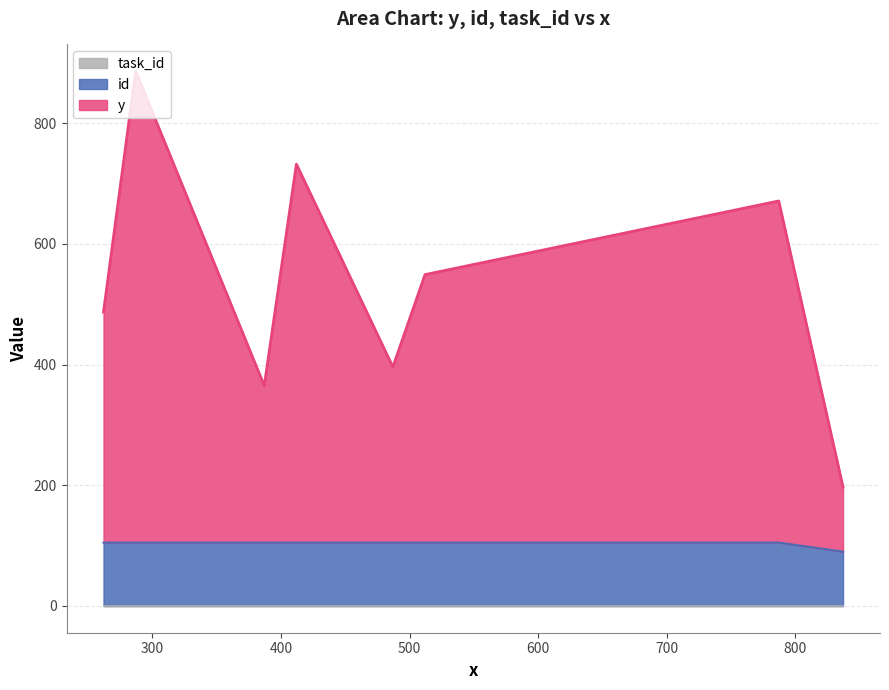

How many values in the y series exceed 444?

3